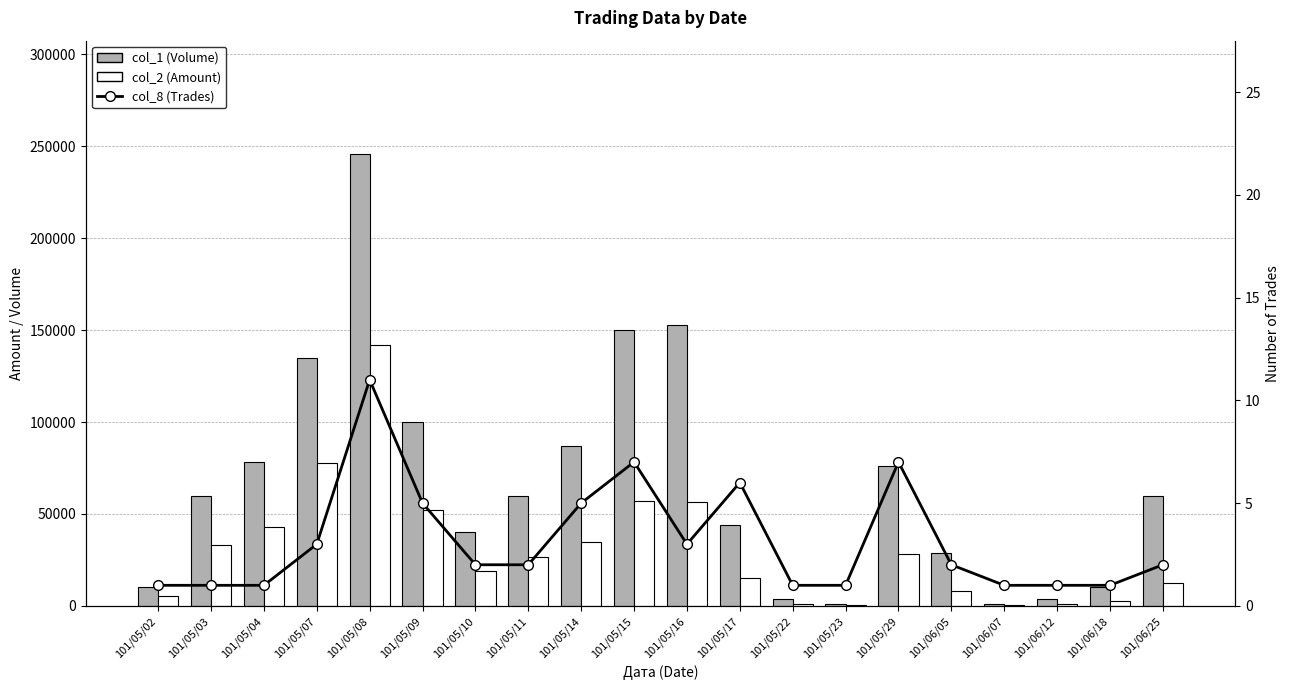

How many groups of bars are there?

20